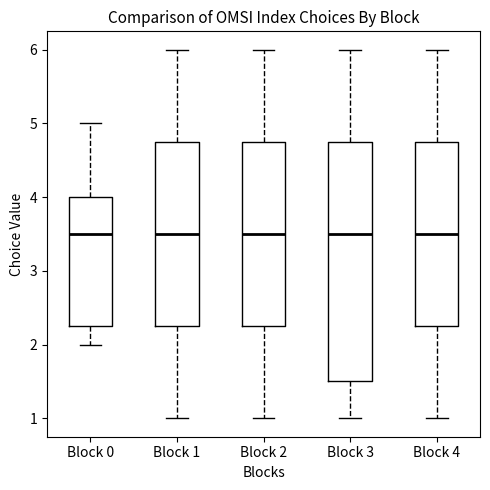

Comparing the boxes themselves (not the whiskers), which one is the tallest?

Block 3